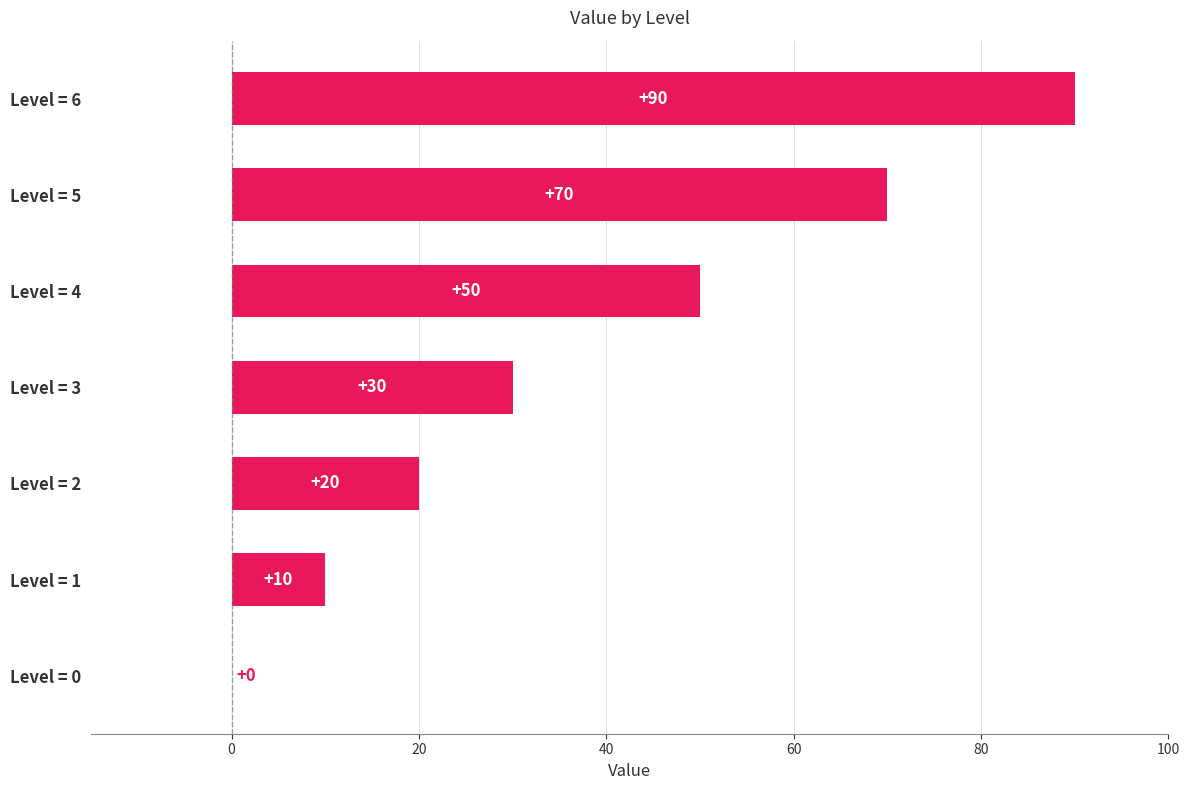

Where is the data nearest to the value 45?

Level = 4